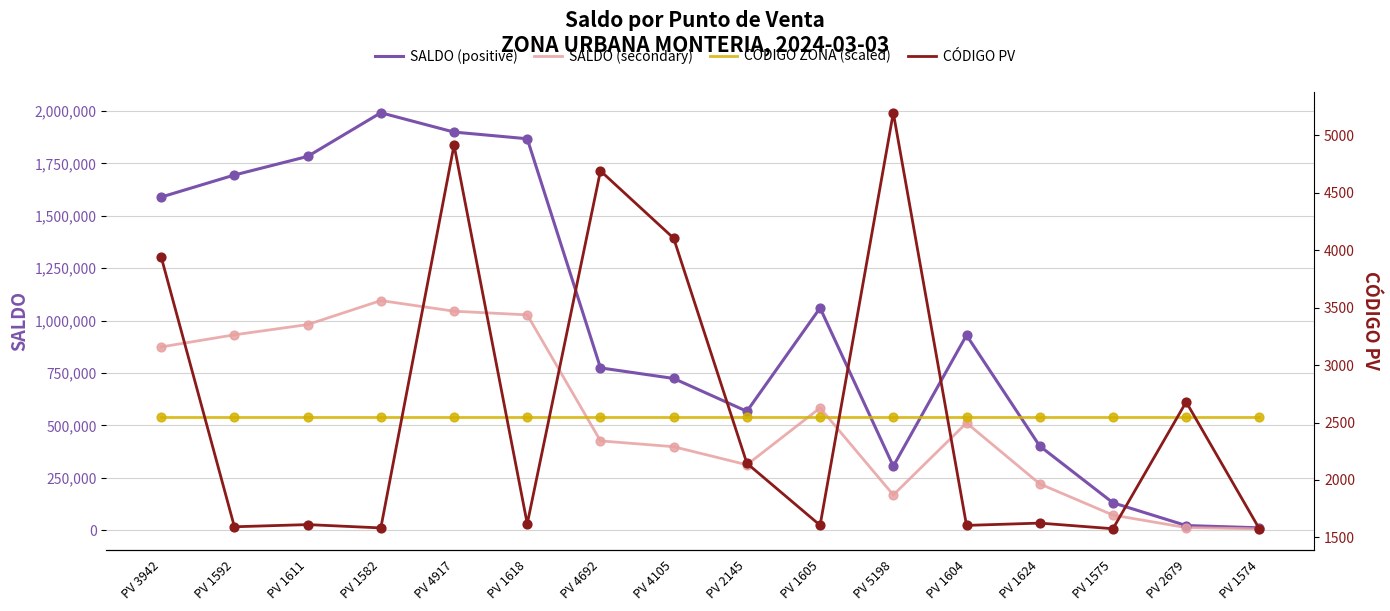

Which series has the largest total across all categories?

SALDO (positive)